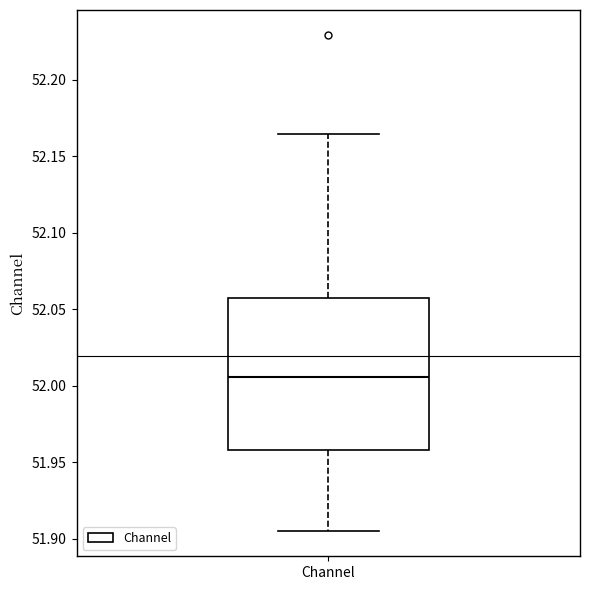

Read this box plot against the y-axis: the position of the median line, the range covered by the box, and the ends of both whiskers. The values are not printed on the chart, so give them approximately, as read against the axis.

median 52.005, box 51.960 to 52.055, whiskers 51.905 to 52.165